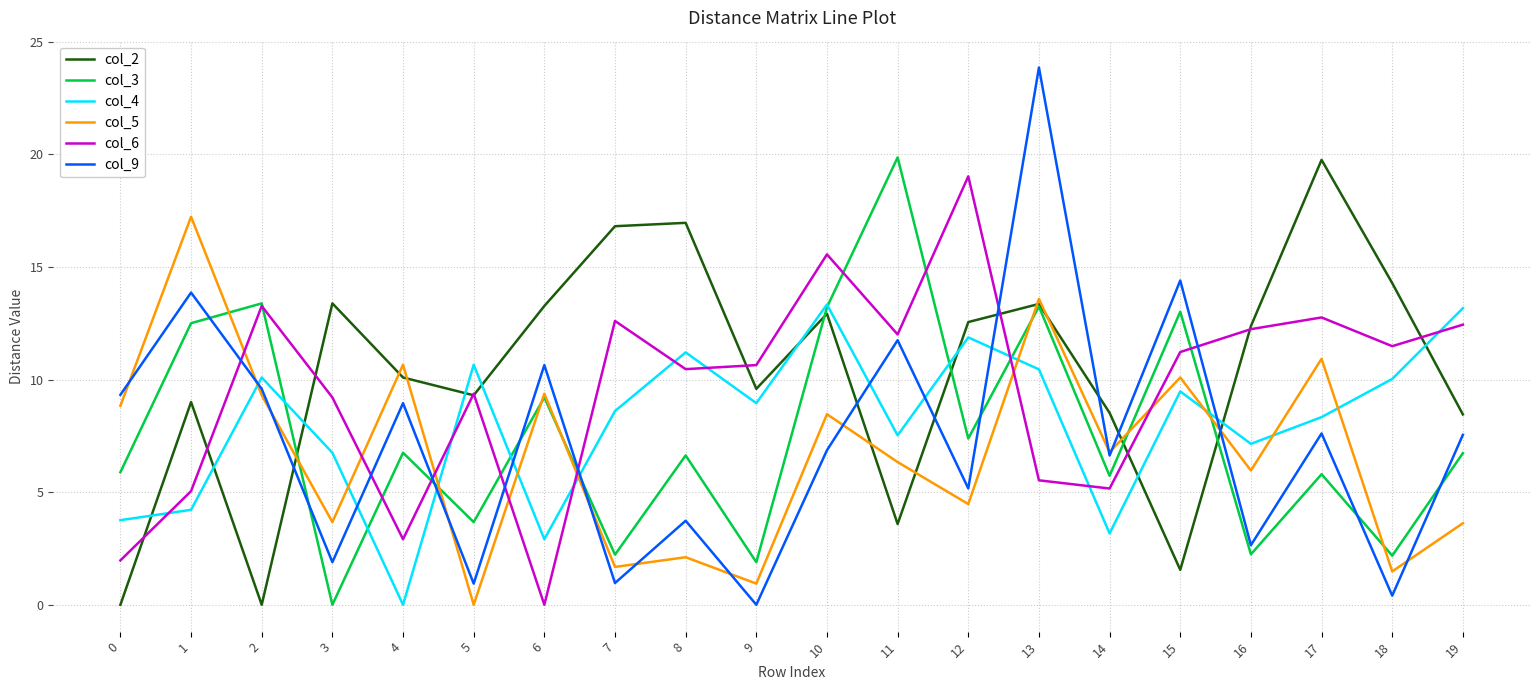

Is the value of col_2 at 11 greater than the value of col_9 at 17?

No